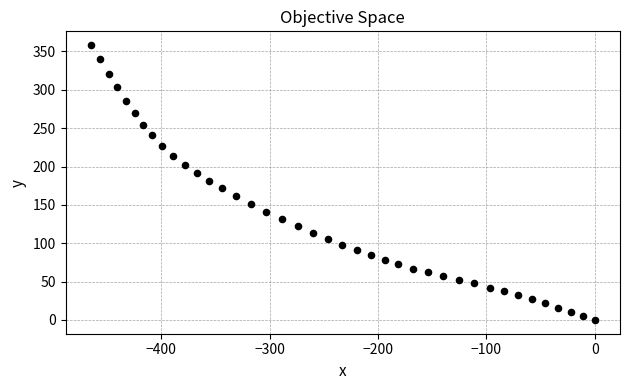

What is the range of Y values (max minus min)?

358.3